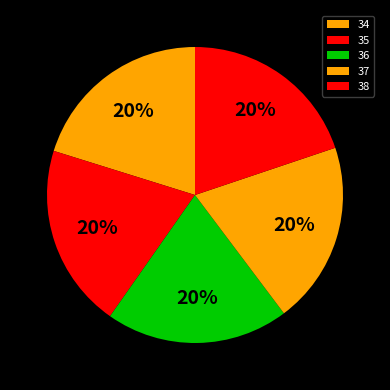

Which slice is the largest?

34